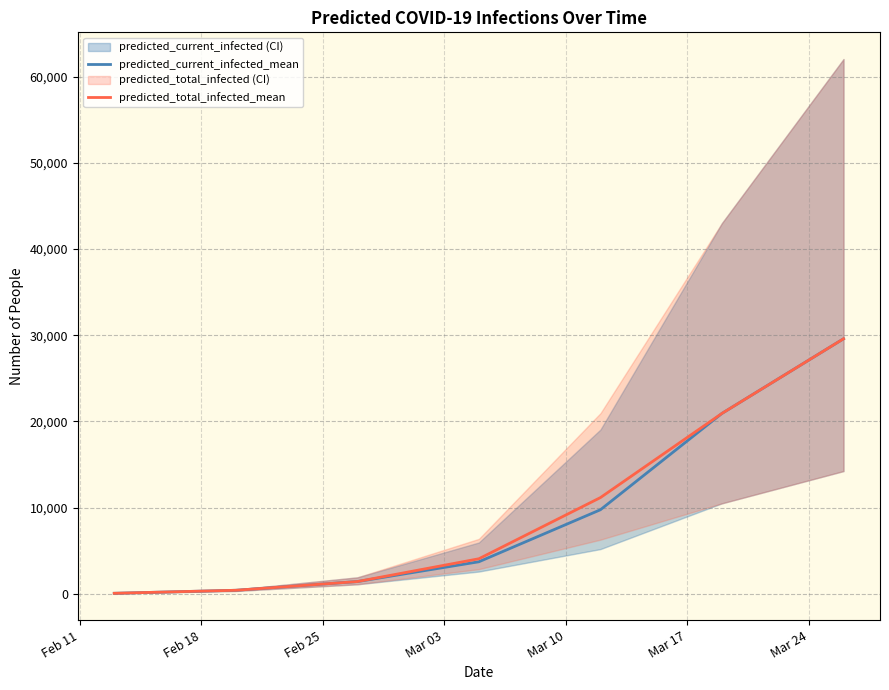

Does the chart display data point markers on the line(s)?

No